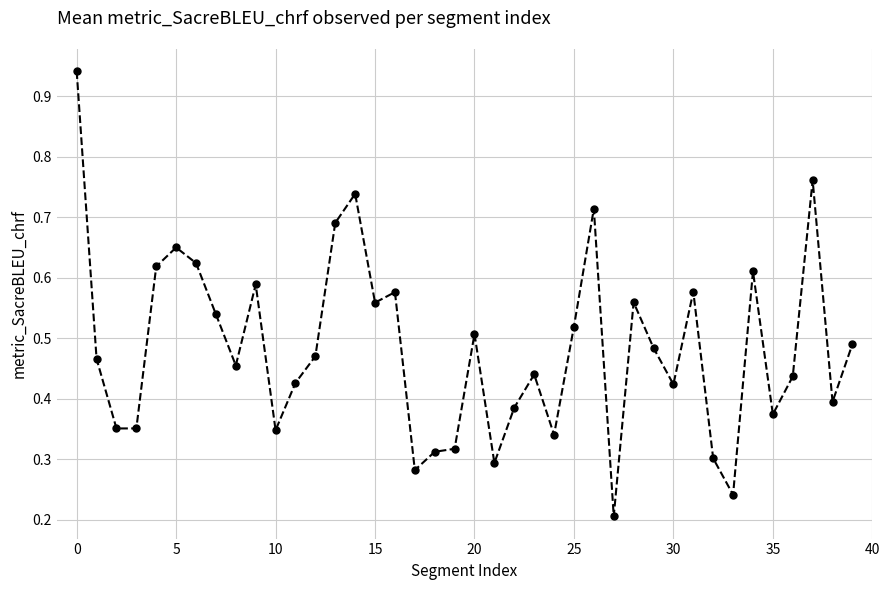

True or false: the data has more than 2 interior local peaks.

True